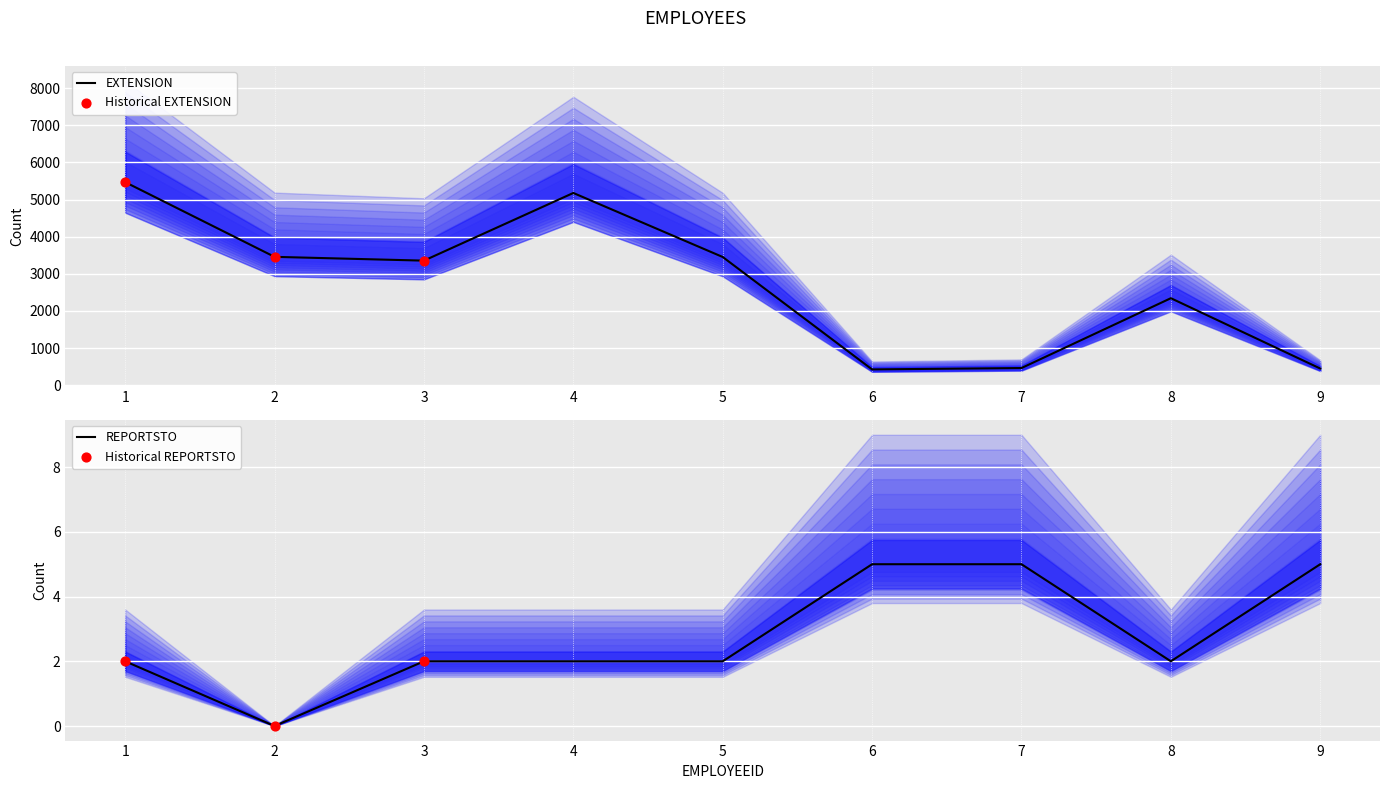

Which series has the largest Y range (max minus min)?

EXTENSION